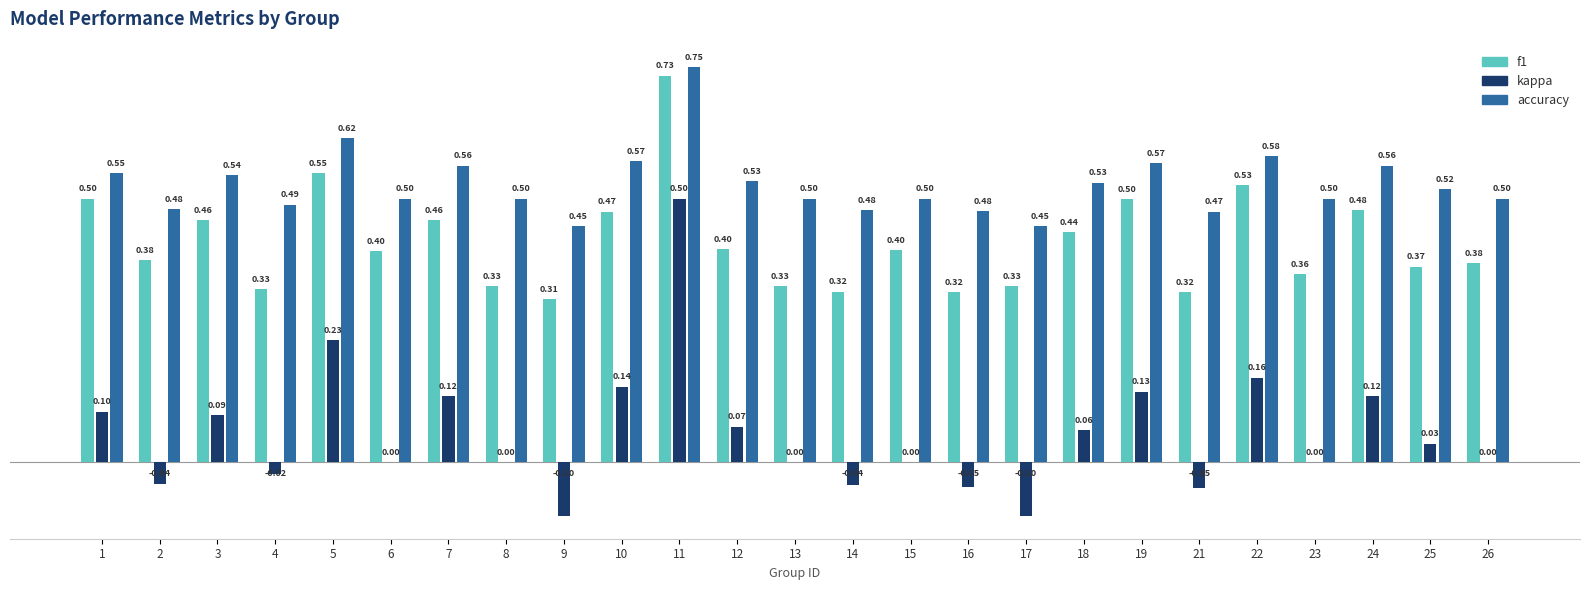

Count the number of data series in this chart.

3